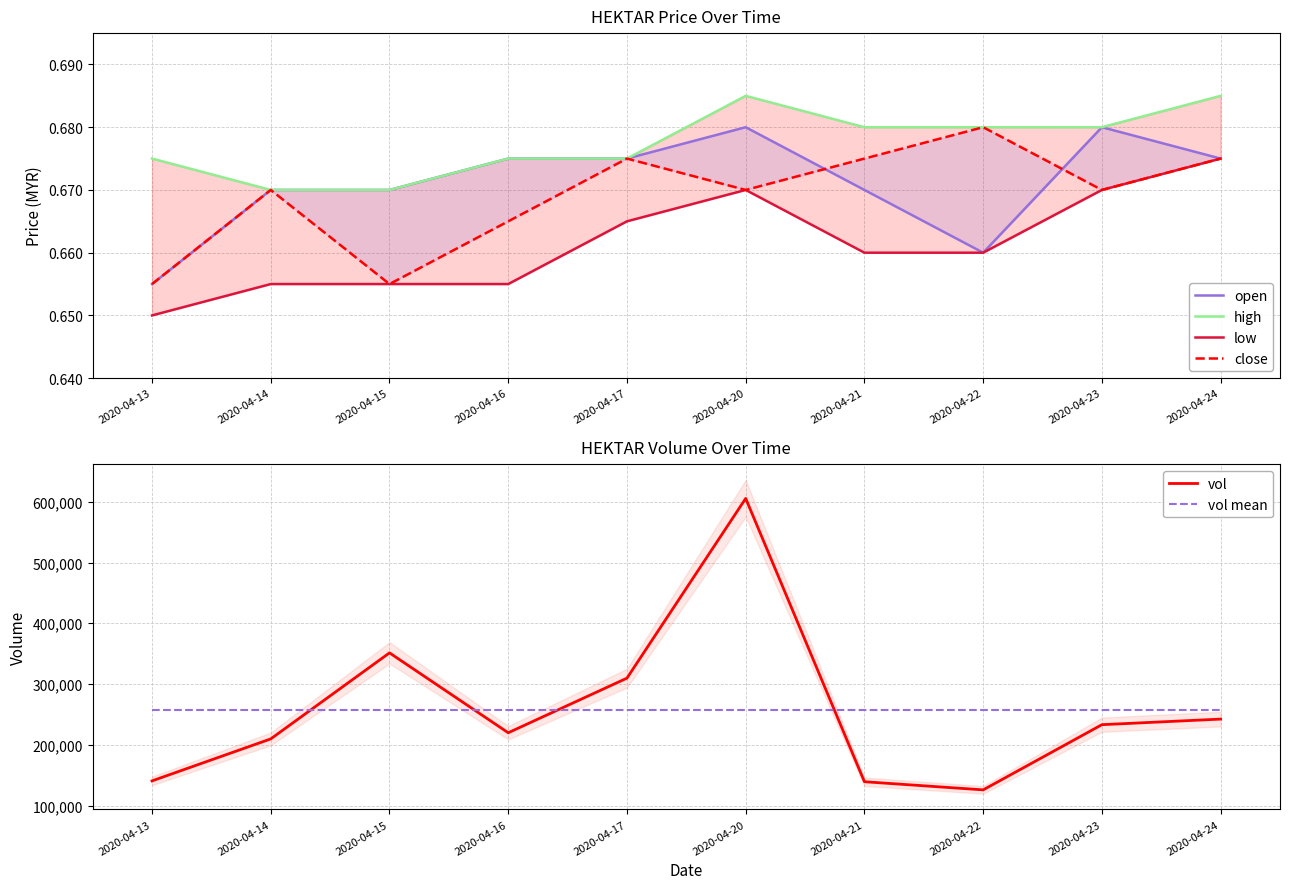

Which series changed the most between 2020-04-20 and 2020-04-23?

vol